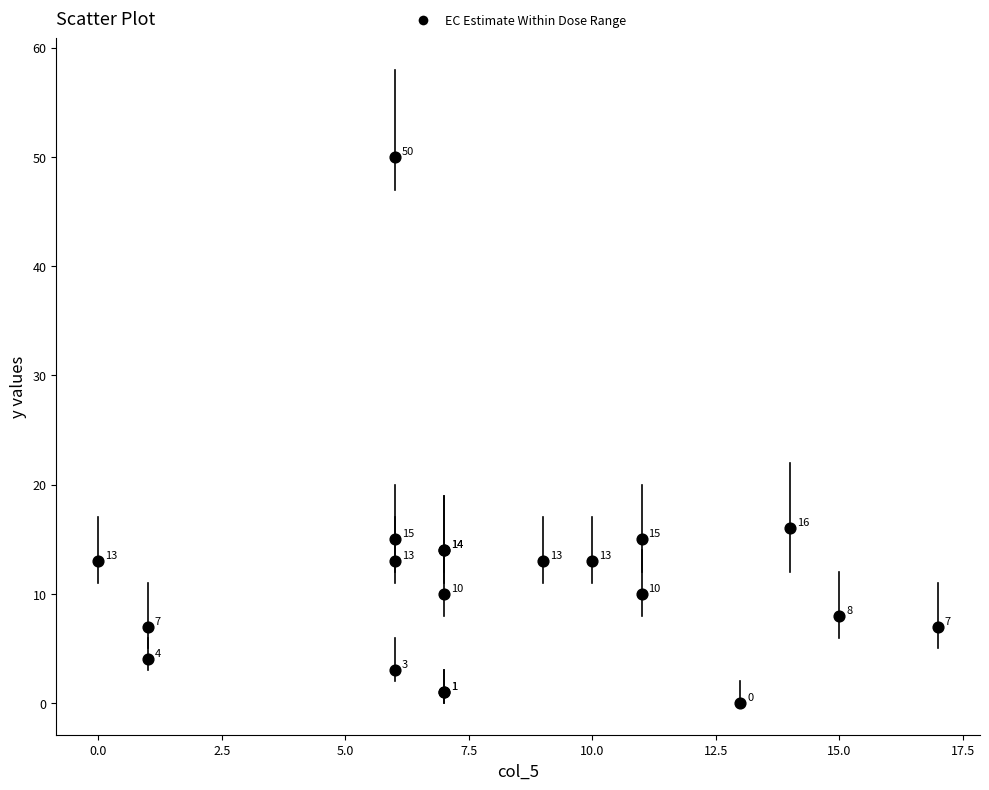

What Y value in the scatter plot is closest to 25?

16